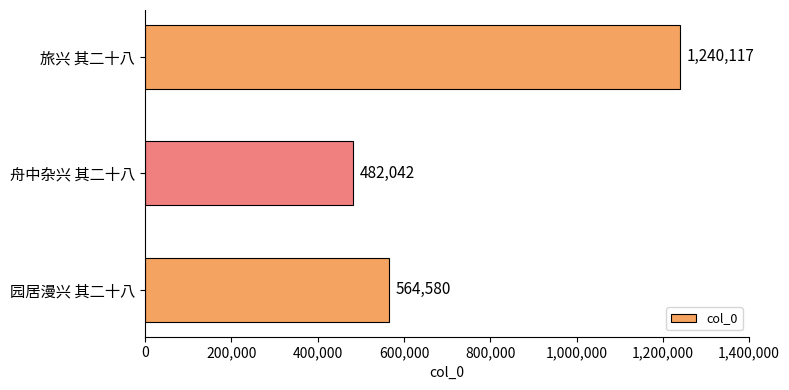

Are the bars horizontal?

Yes